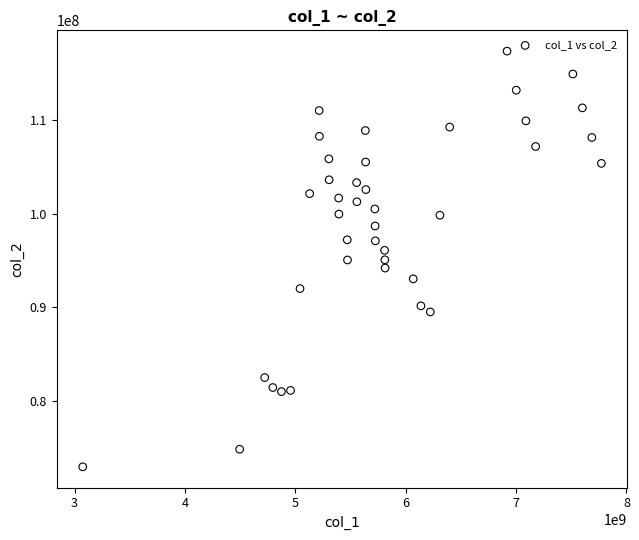

What is the range of X values (max minus min)?

4699383635